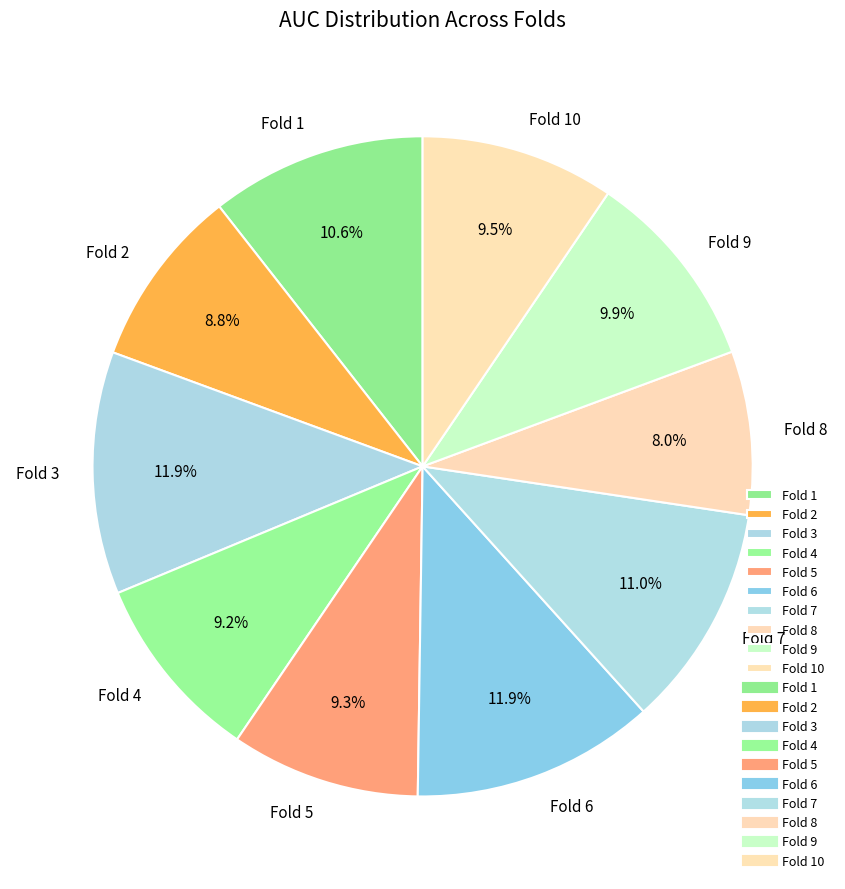

Which category has the smallest portion of the pie?

Fold 8